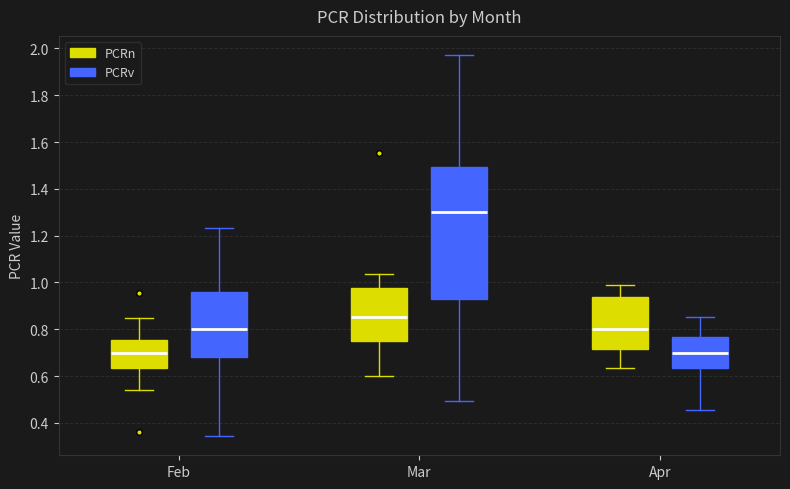

Which box is the tallest, from its lower edge to its upper edge?

Mar (PCRv)